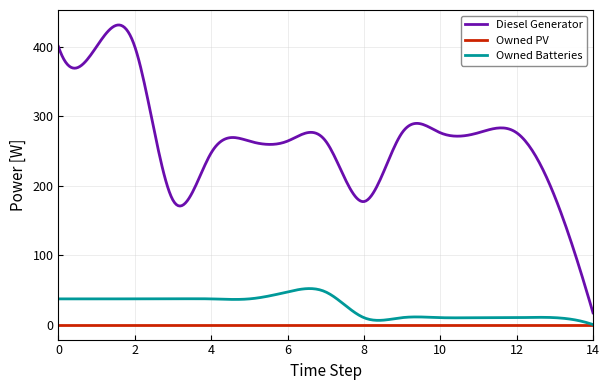

Which series has the widest spread of values?

Diesel Generator